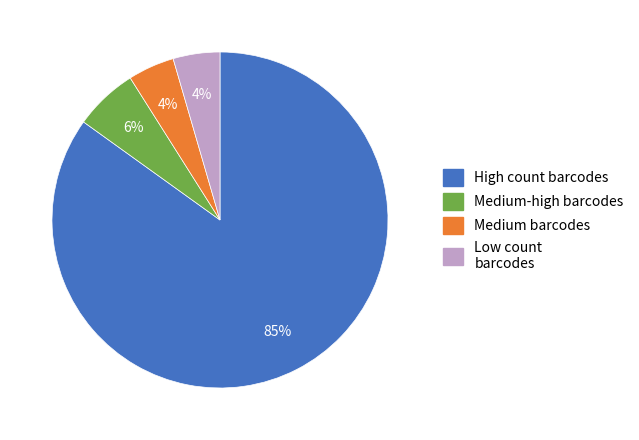

Is there a majority slice in this chart?

Yes